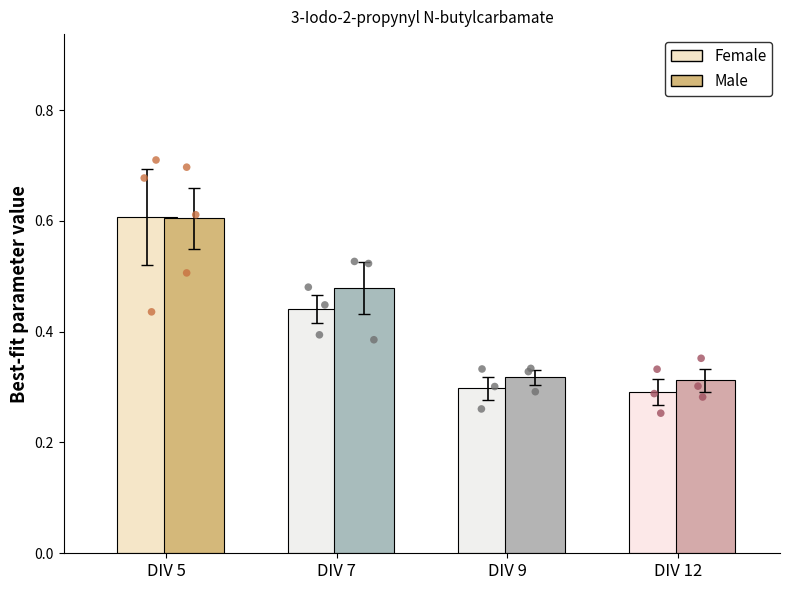

At which category is the sum across all series the highest?

DIV 5